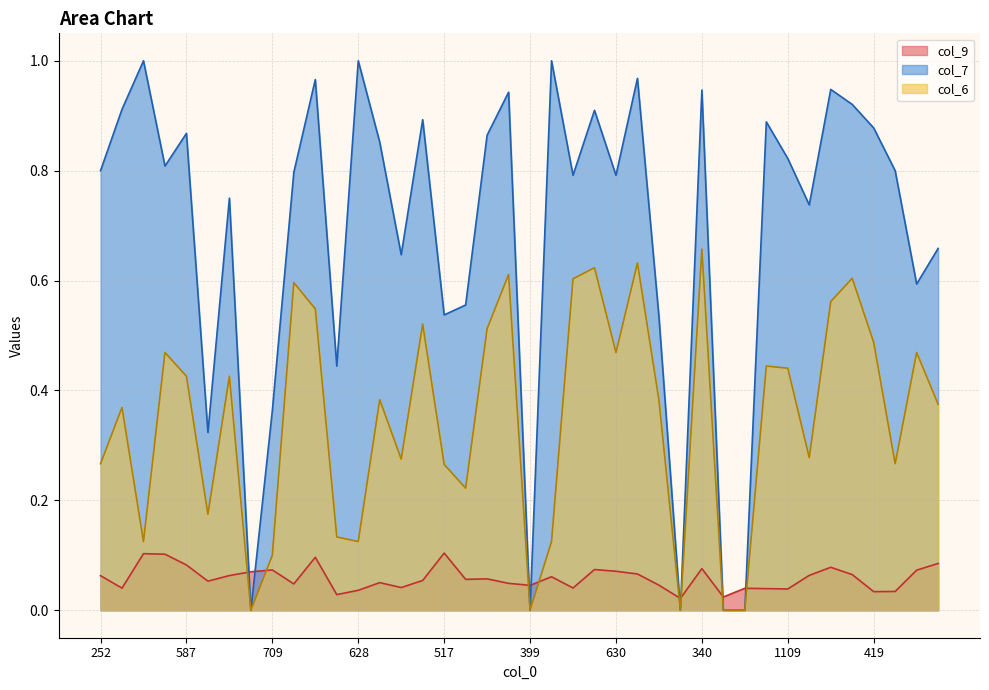

Reading left to right, list all the values displayed in this chart.

col_9_line: 0.1	0.0	0.1	0.1	0.1	0.1	0.1	0.1	0.1	0.0	0.1	0.0	0.0	0.1	0.0	0.1	0.1	0.1	0.1	0.0	0.0	0.1	0.0	0.1	0.1	0.1	0.0	0.0	0.1	0.0	0.0	0.0	0.0	0.1	0.1	0.1	0.0	0.0	0.1	0.1
col_7_line: 0.8	0.9	1.0	0.8	0.9	0.3	0.8	0.0	0.4	0.8	1.0	0.4	1.0	0.9	0.6	0.9	0.5	0.6	0.9	0.9	0.0	1.0	0.8	0.9	0.8	1.0	0.5	0.0	0.9	0.0	0.0	0.9	0.8	0.7	0.9	0.9	0.9	0.8	0.6	0.7
col_6_line: 0.3	0.4	0.1	0.5	0.4	0.2	0.4	0.0	0.1	0.6	0.5	0.1	0.1	0.4	0.3	0.5	0.3	0.2	0.5	0.6	0.0	0.1	0.6	0.6	0.5	0.6	0.4	0.0	0.7	0.0	0.0	0.4	0.4	0.3	0.6	0.6	0.5	0.3	0.5	0.4